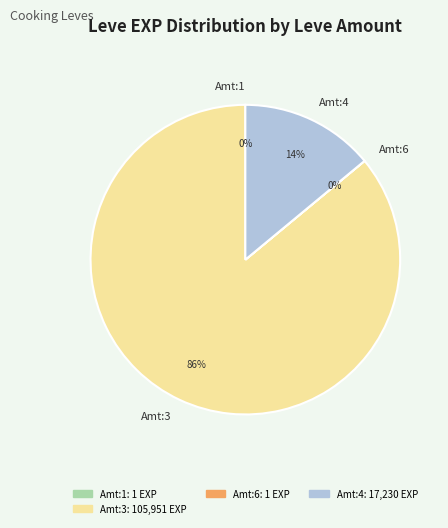

Which category has the biggest portion of the pie?

Amt:3